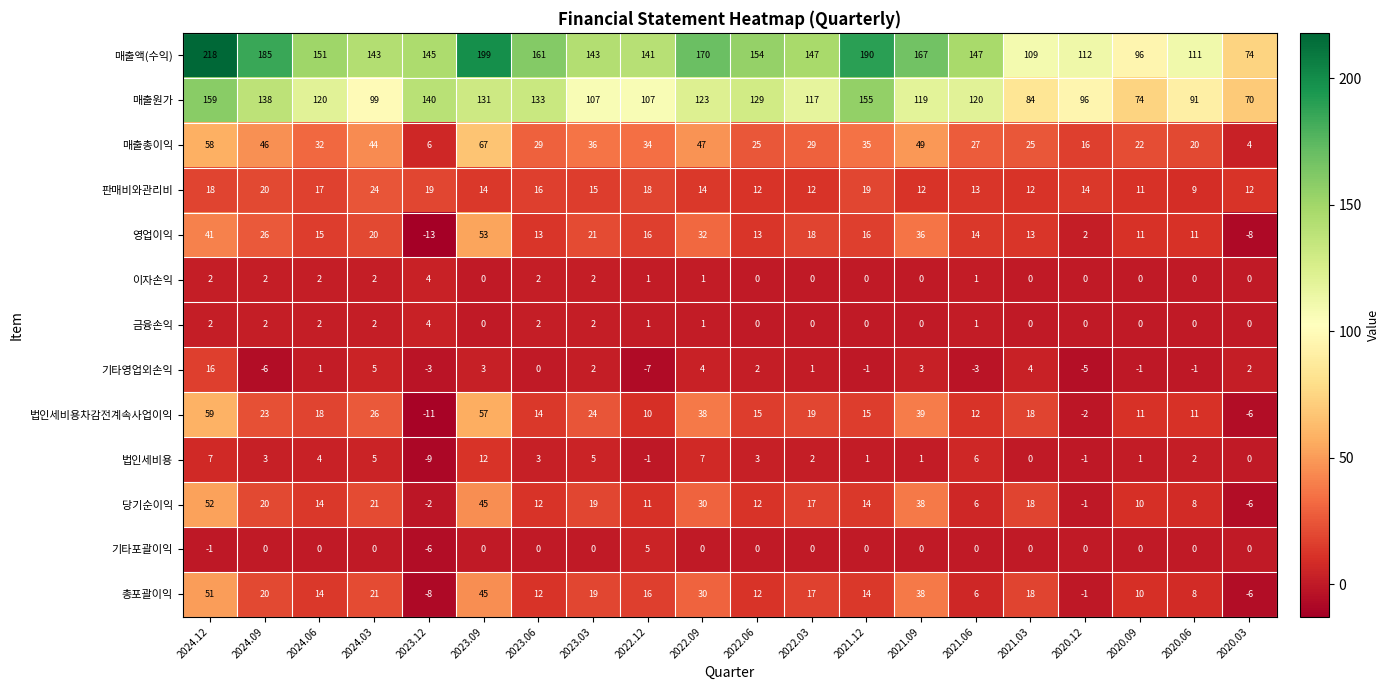

At which label is 당기순이익 closest to 23?

2024.03